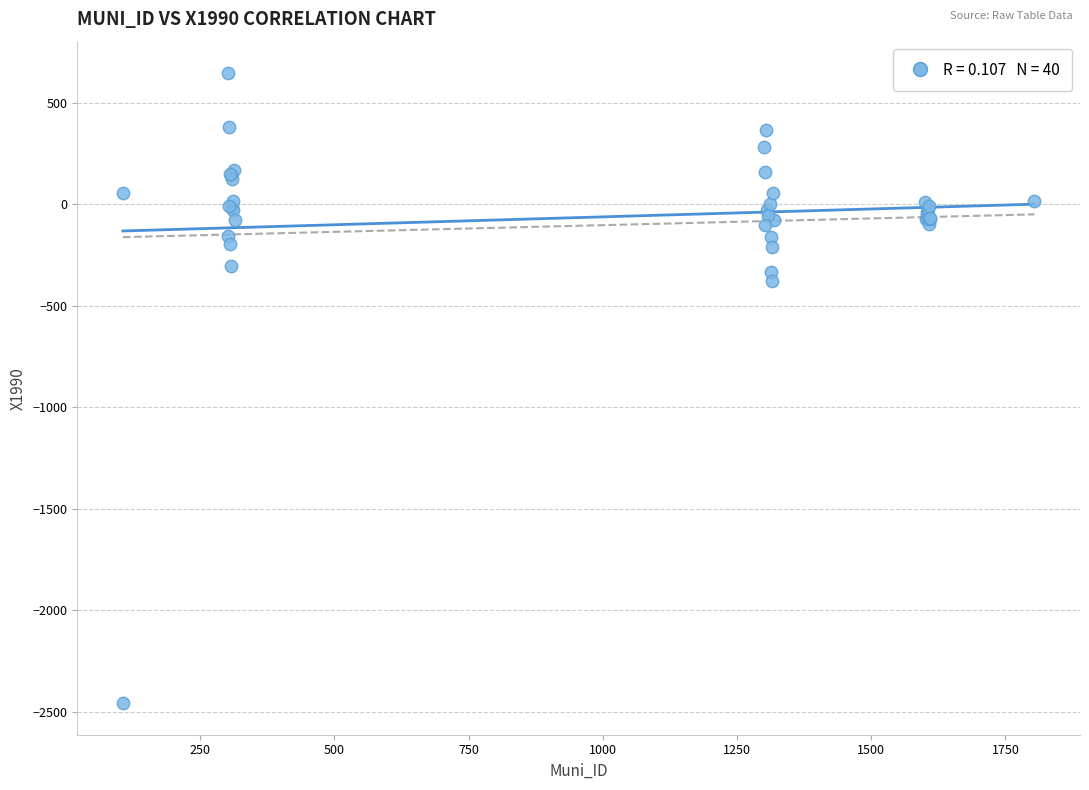

What Y value in the scatter plot is closest to -905?

-375